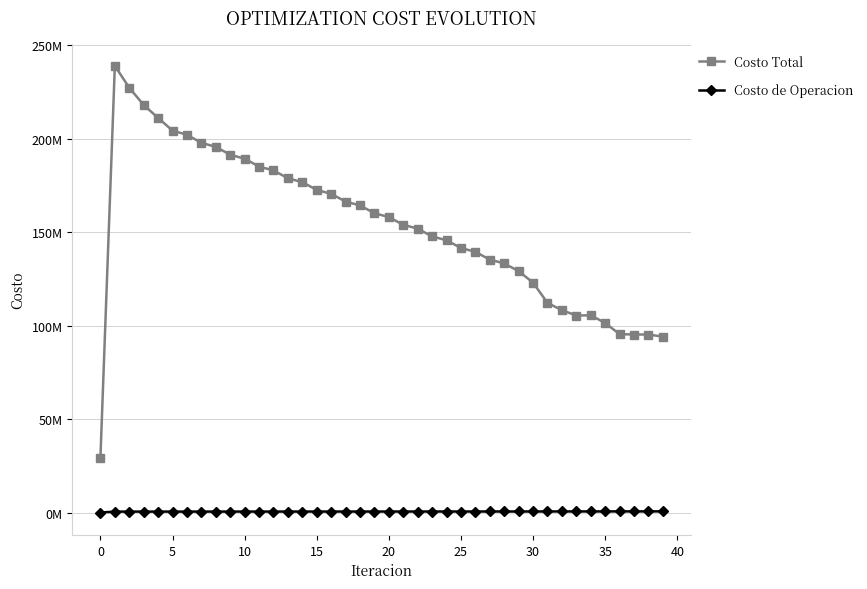

What are all the series names shown in the legend?

Costo Total, Costo de Operacion